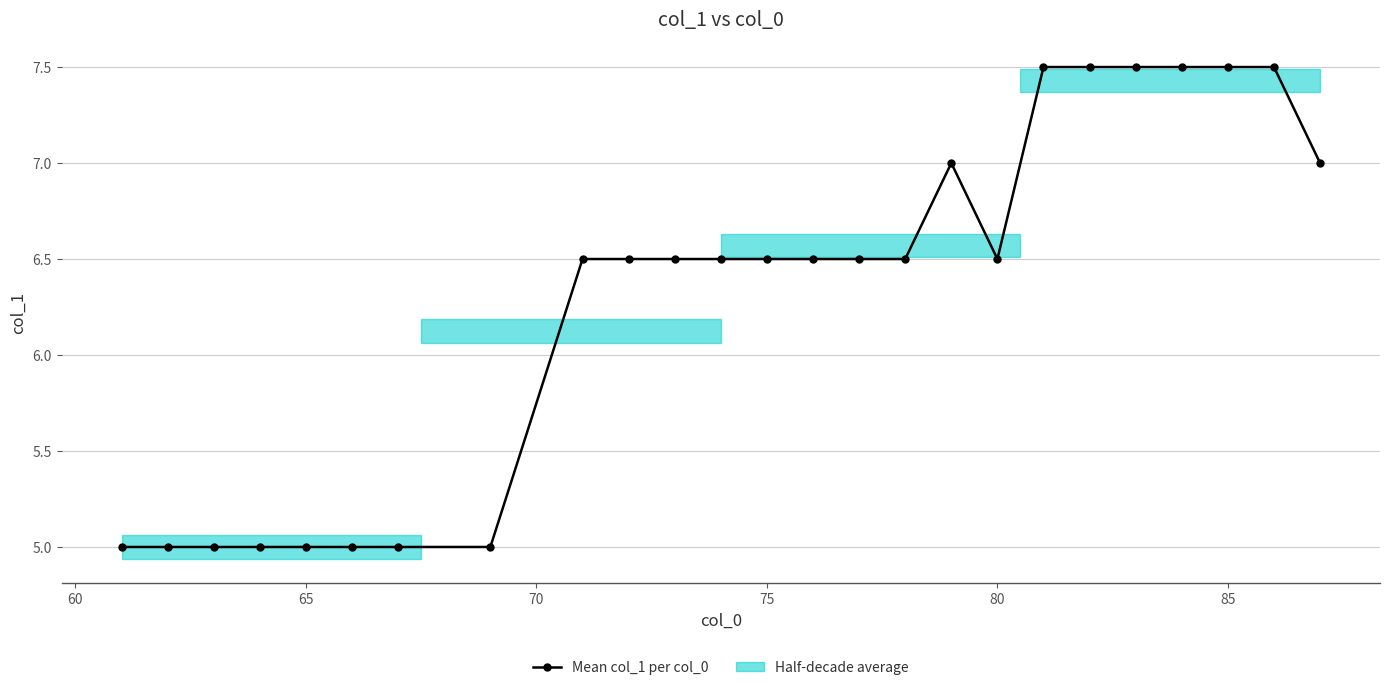

Is it true that Mean col_1 per col_0 equals 1.9 at 80?

False